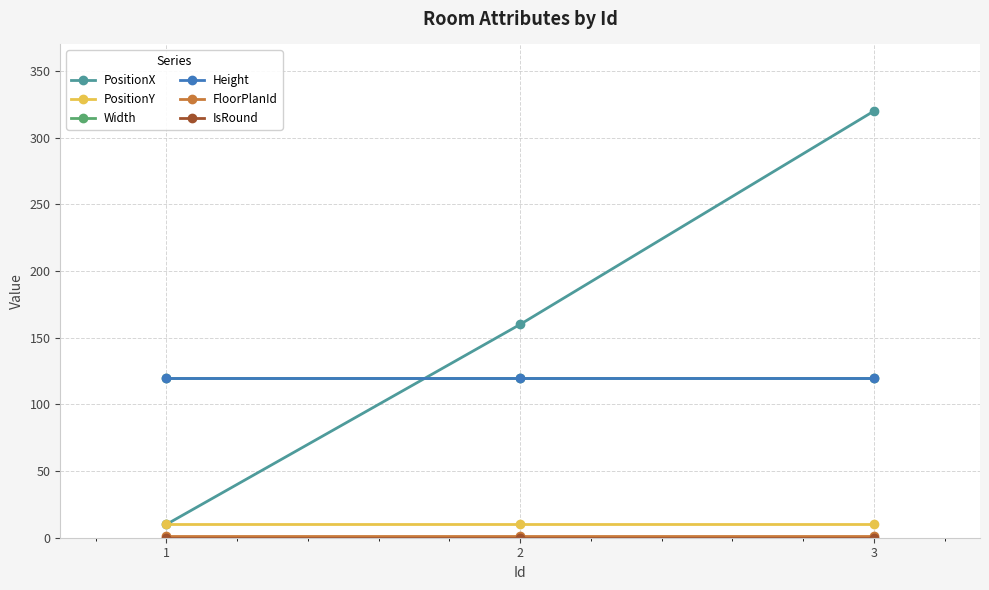

Reading left to right, what are all the values shown in this chart?

PositionX: 10	160	320
PositionY: 10	10	10
Width: 120	120	120
Height: 120	120	120
FloorPlanId: 1	1	1
IsRound: 0	0	0